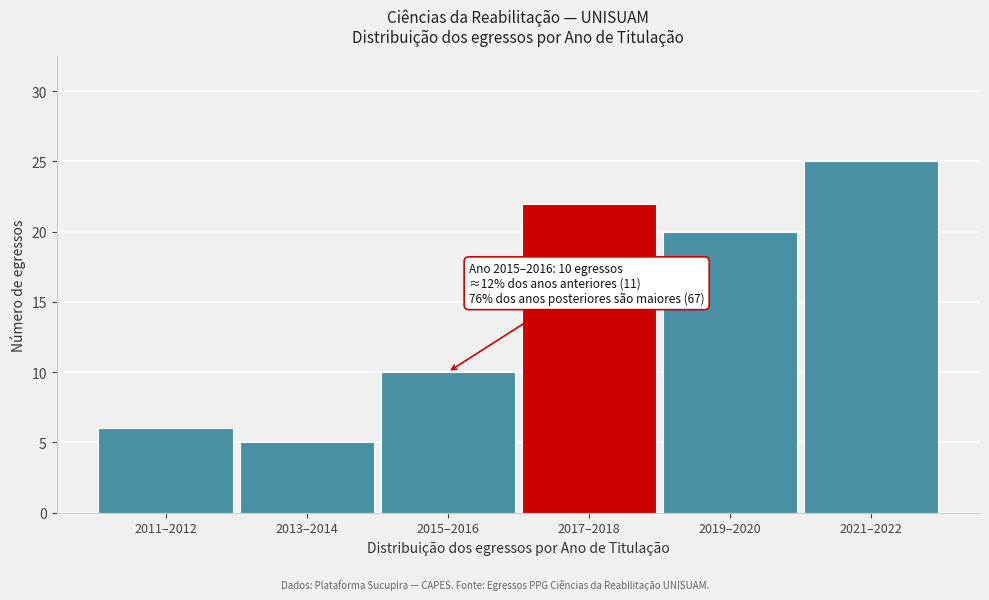

Reading left to right, extract all data points from this chart.

2011–2012=6	2013–2014=5	2015–2016=10	2017–2018=22	2019–2020=20	2021–2022=25